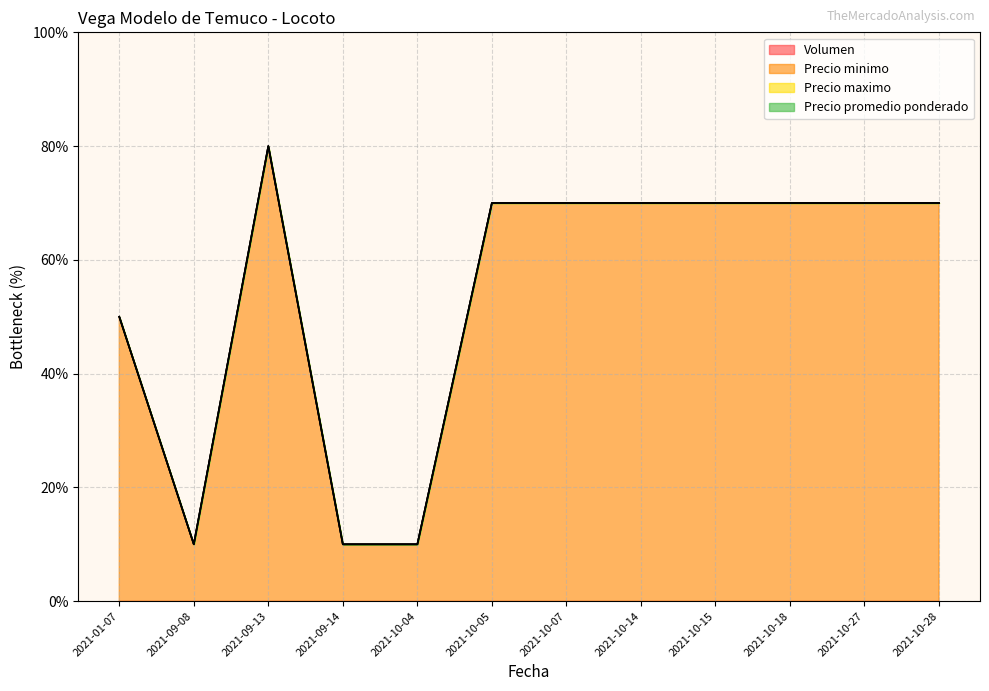

True or false: Precio promedio ponderado and Volumen cross at least once.

False